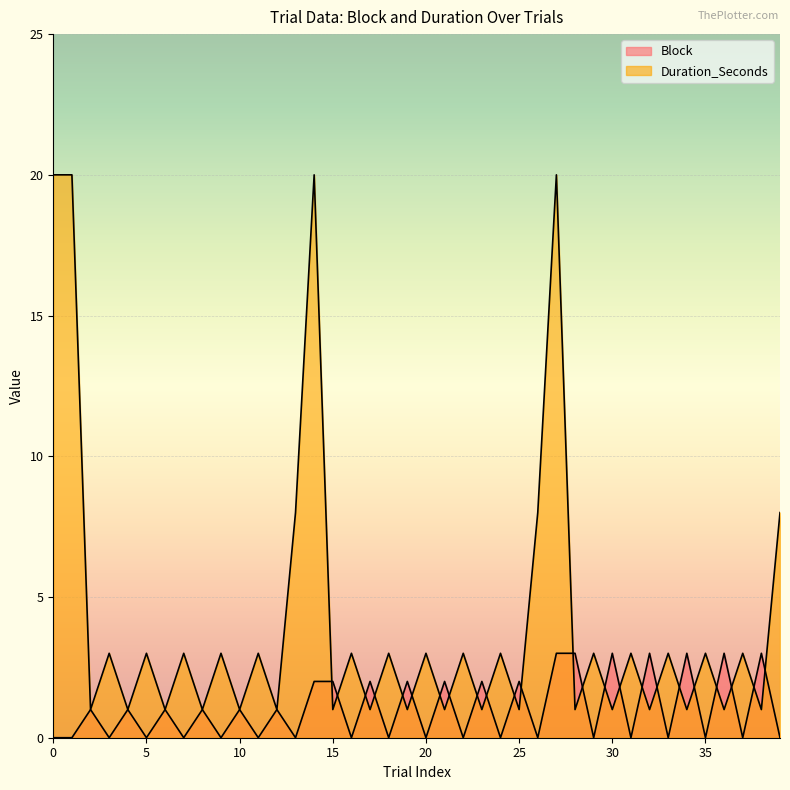

What is the value of the Block point at the 20th from the left?

2